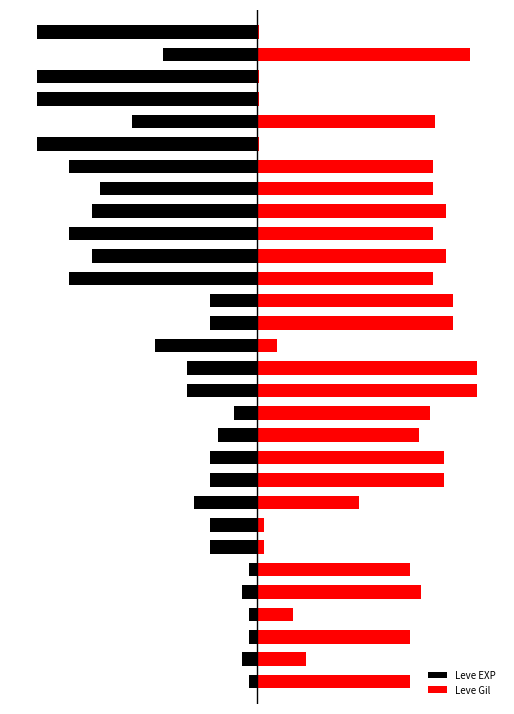

What is the value of the Leve Gil bar at the 12th from the left?

59.0